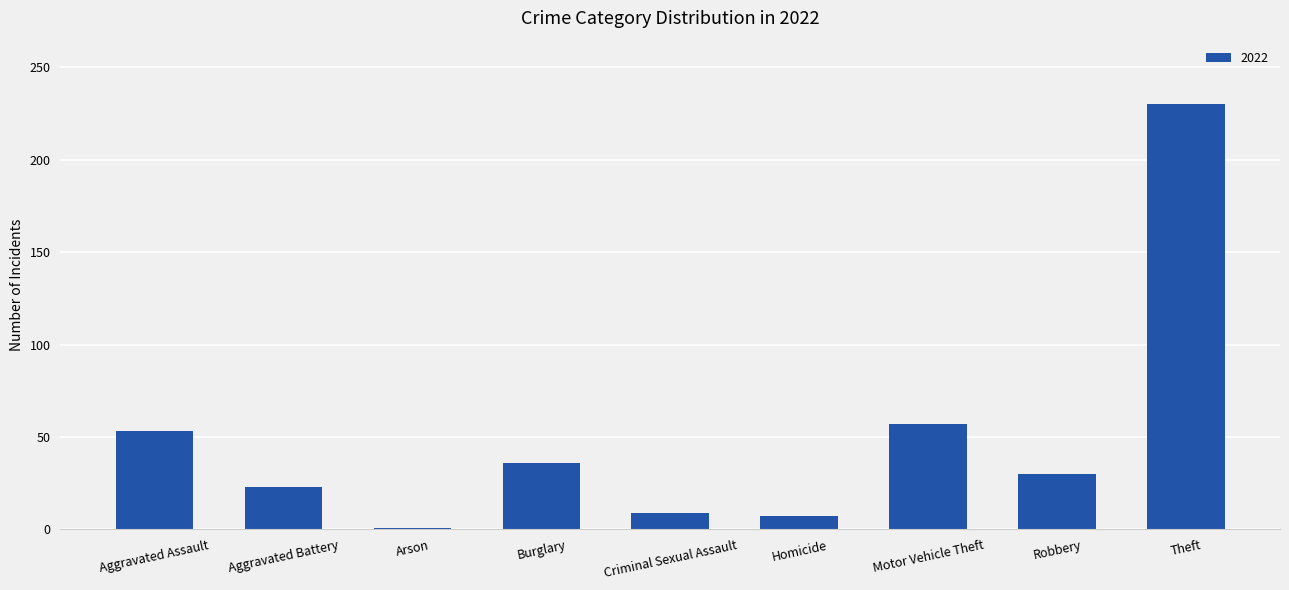

What is the change in value from Aggravated Battery to Theft?

+207